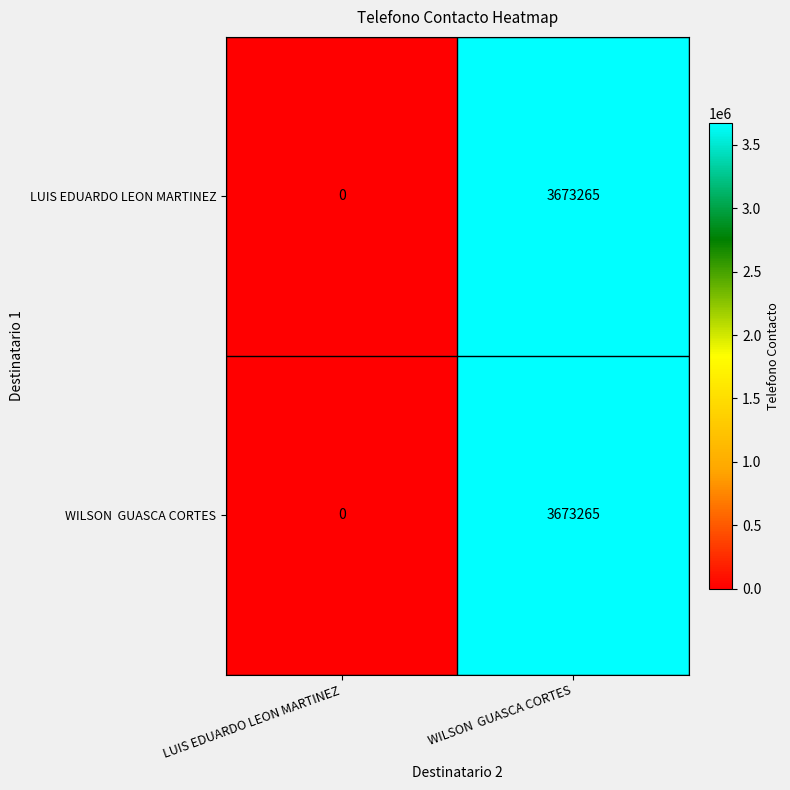

How many series are shown in this chart?

2